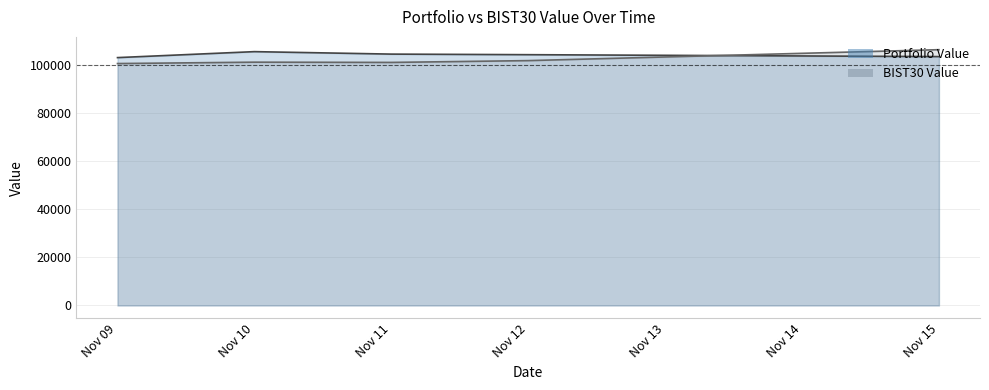

Which series changed the most between Nov 09 and Nov 15?

BIST30 Value